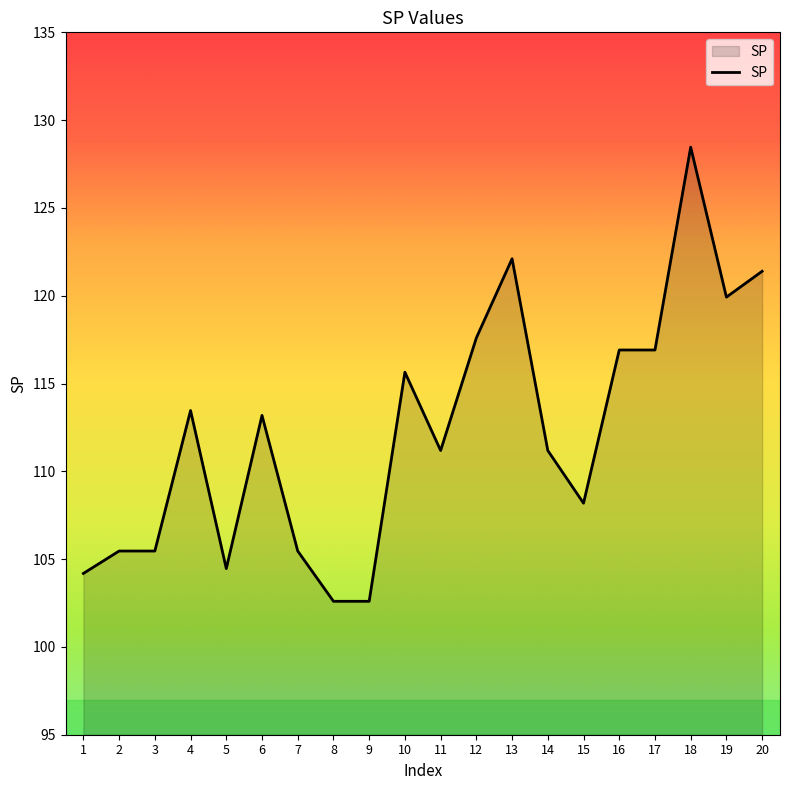

What is the average value?

112.3